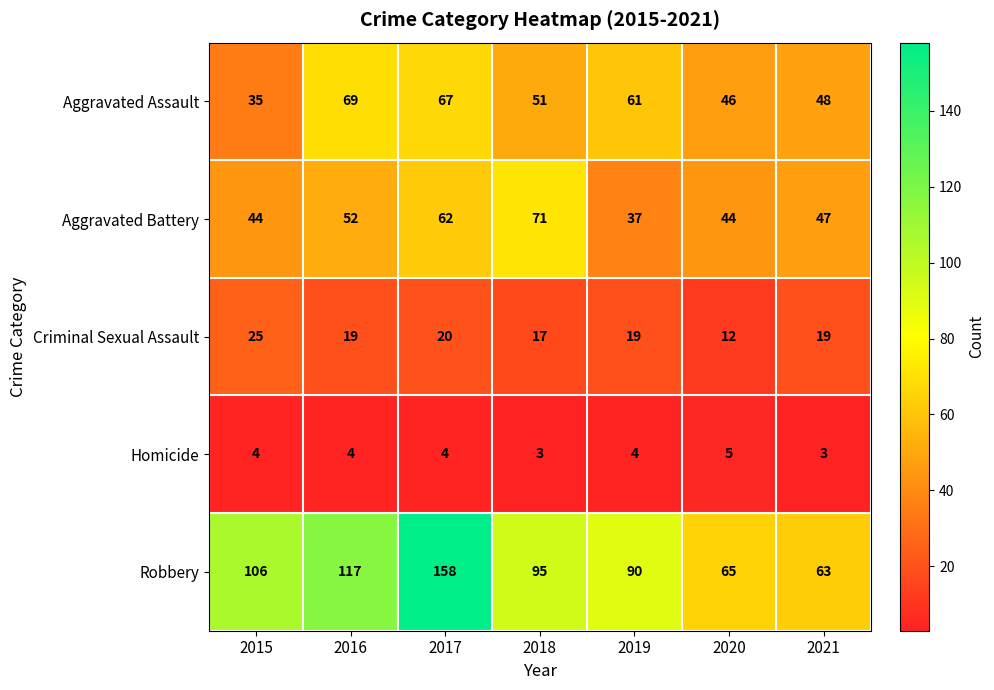

How many series are shown in this chart?

5